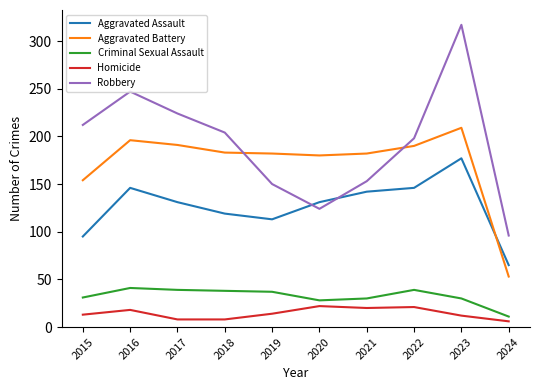

Which series has the widest spread of values?

Robbery